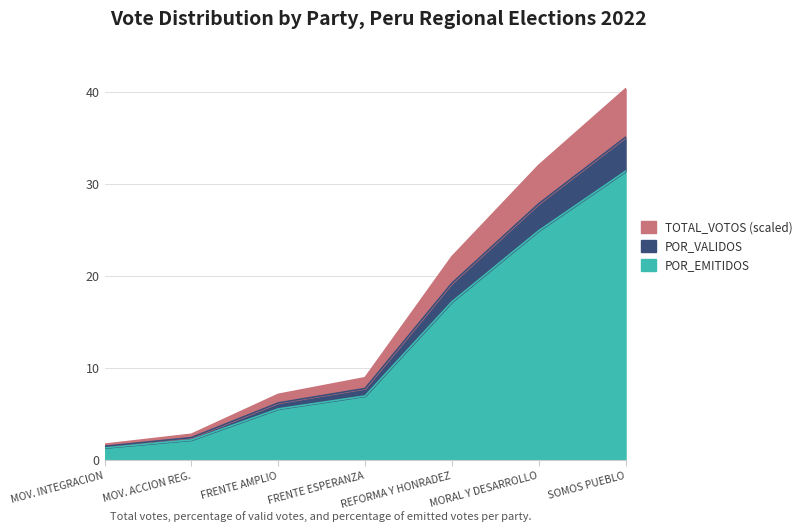

What are all the series names shown in the legend?

TOTAL_VOTOS, POR_VALIDOS, POR_EMITIDOS